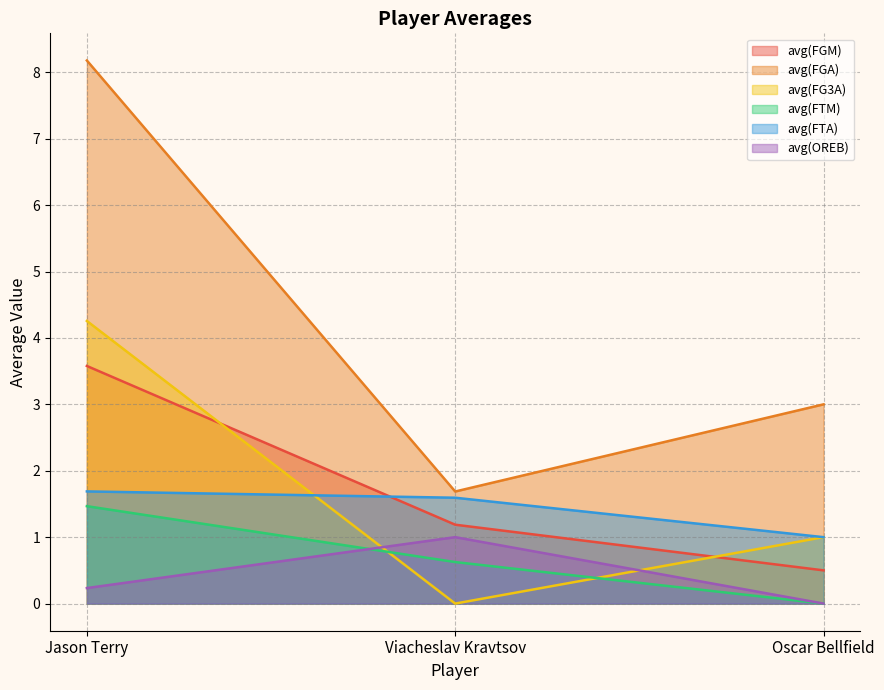

What is the total value across all series at Jason Terry?

19.4